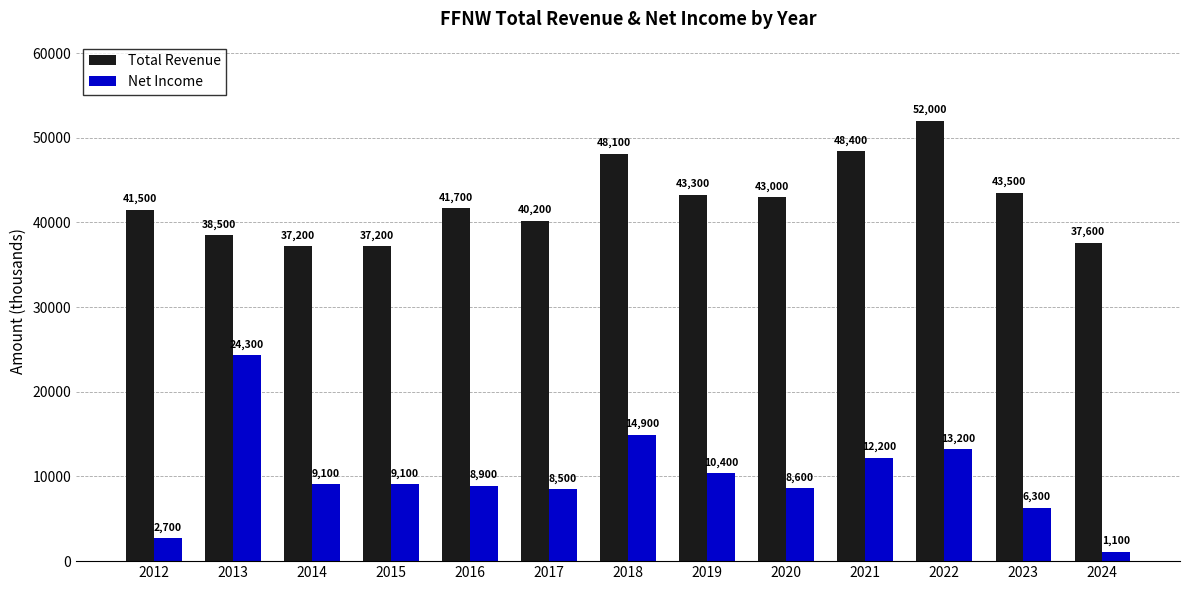

Rank the series by their average value, from highest to lowest.

Total Revenue, Net Income